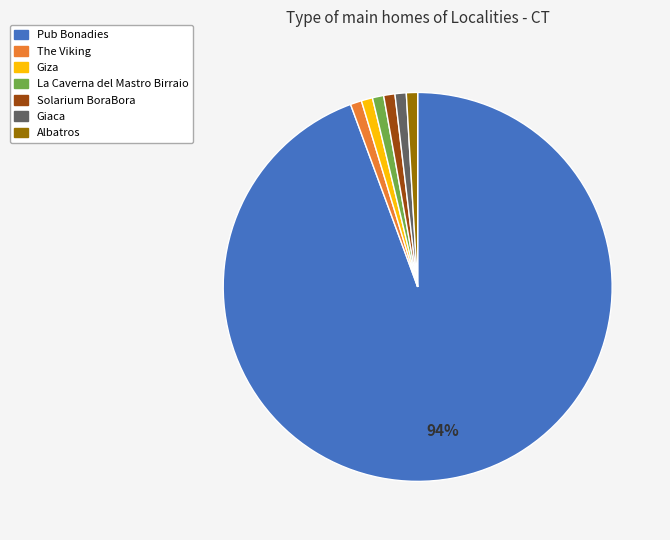

To the nearest percent, what portion does Pub Bonadies represent?

94%